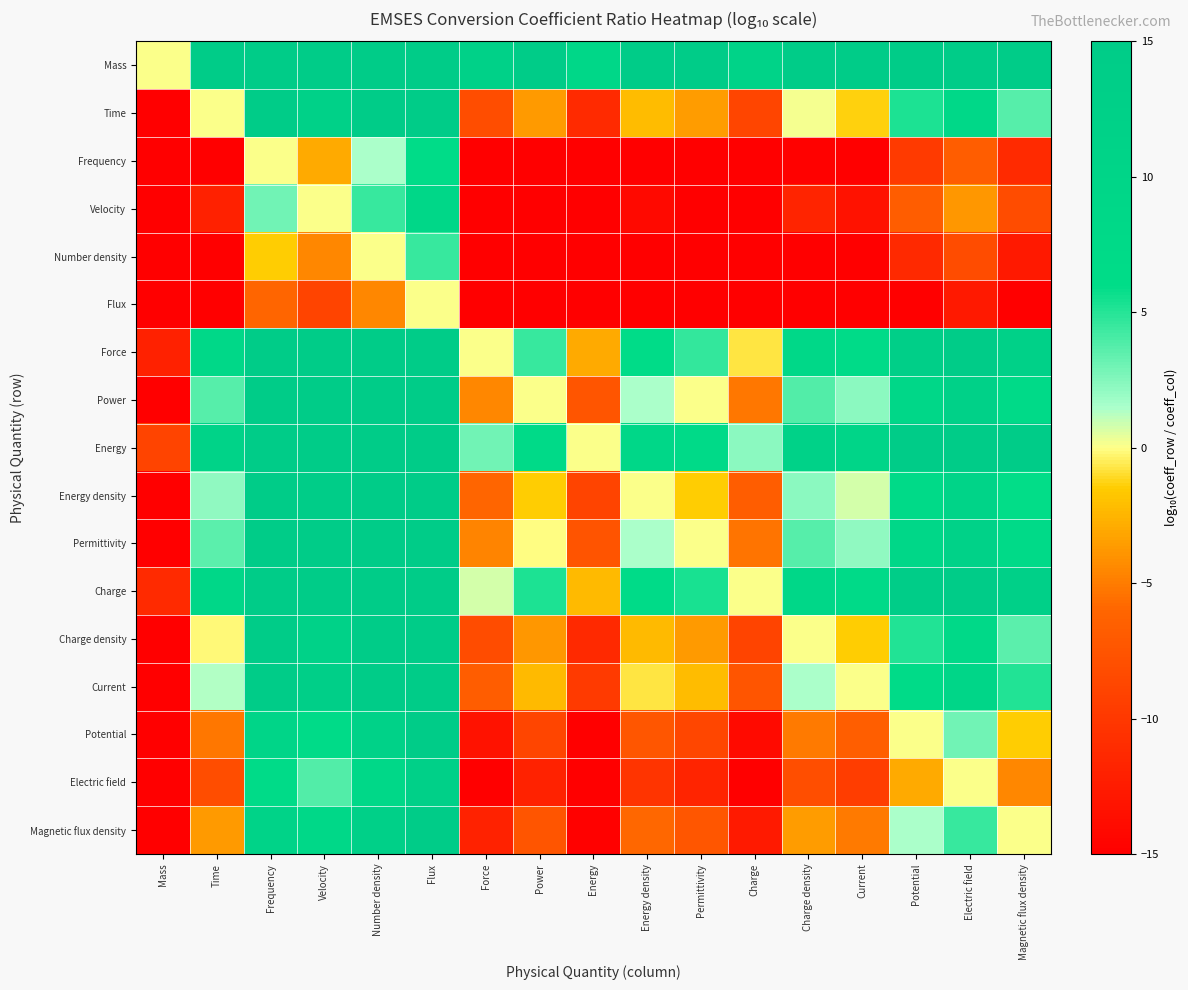

List the series in order of their peak value, lowest first.

Flux, Number density, Frequency, Velocity, Electric field, Mass, Time, Force, Power, Energy, Energy density, Permittivity, Charge, Charge density, Current, Potential, Magnetic flux density